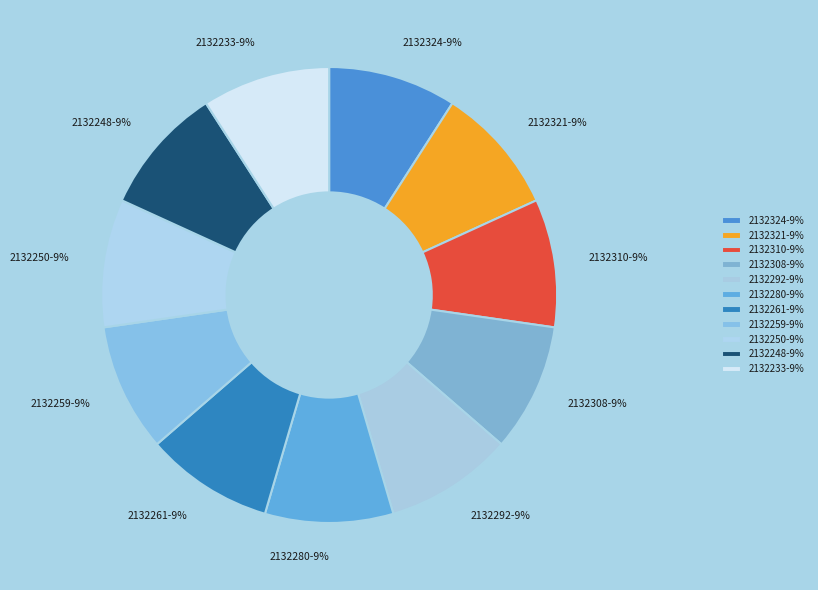

To the nearest percent, what percentage of the pie is 2132280?

9%